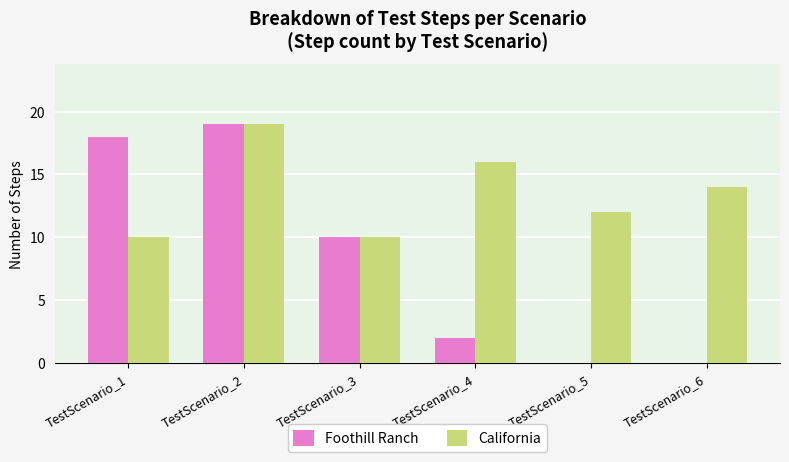

Reading left to right, extract all data points from this chart.

Foothill Ranch: TestScenario_1=18	TestScenario_2=19	TestScenario_3=10	TestScenario_4=2	TestScenario_5=0	TestScenario_6=0
California: TestScenario_1=10	TestScenario_2=19	TestScenario_3=10	TestScenario_4=16	TestScenario_5=12	TestScenario_6=14